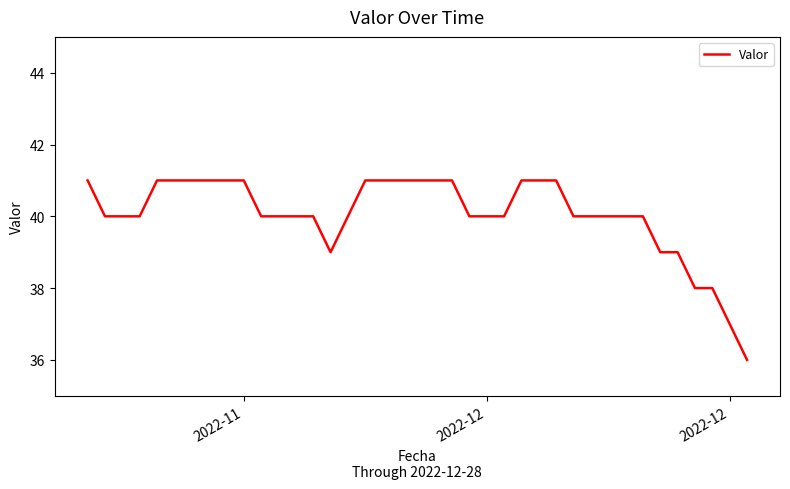

What is the maximum value shown in the chart?

41